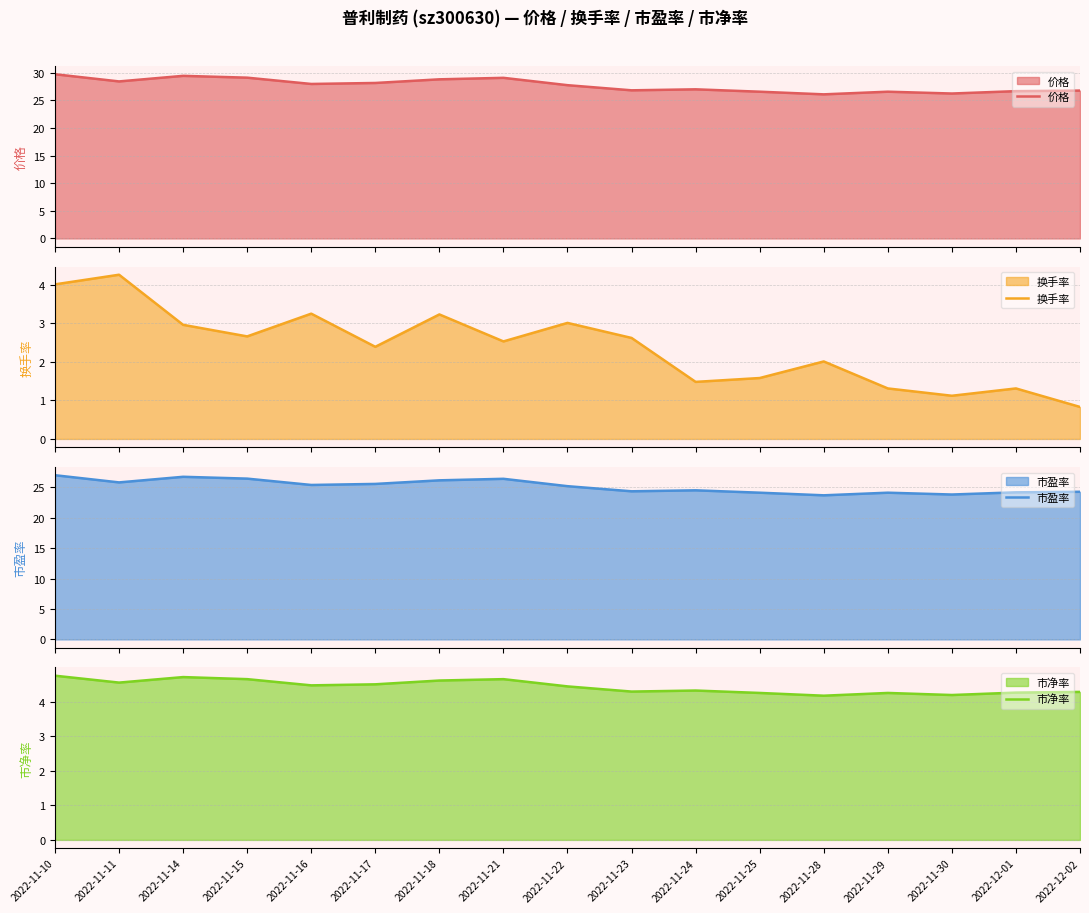

What is the label of the 17th point from the left?

2022-12-02